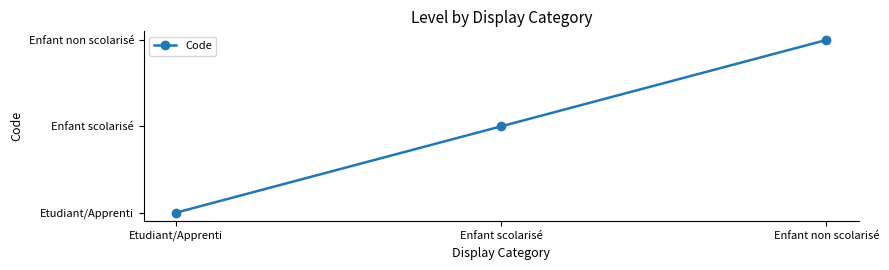

At which category does the chart reach its peak across all series?

Enfant non scolarisé